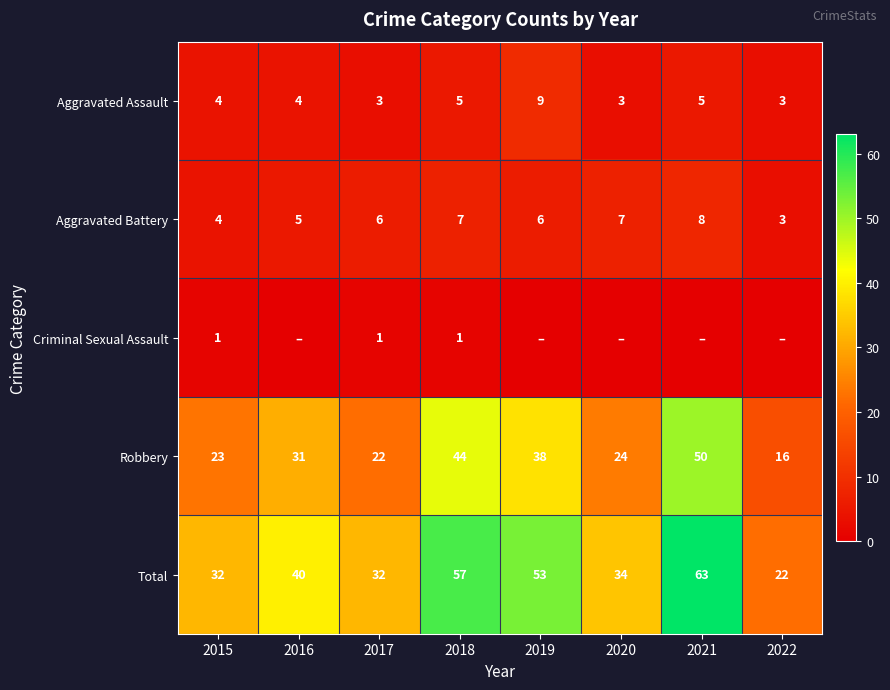

Read the Aggravated Battery value at 2018.

7